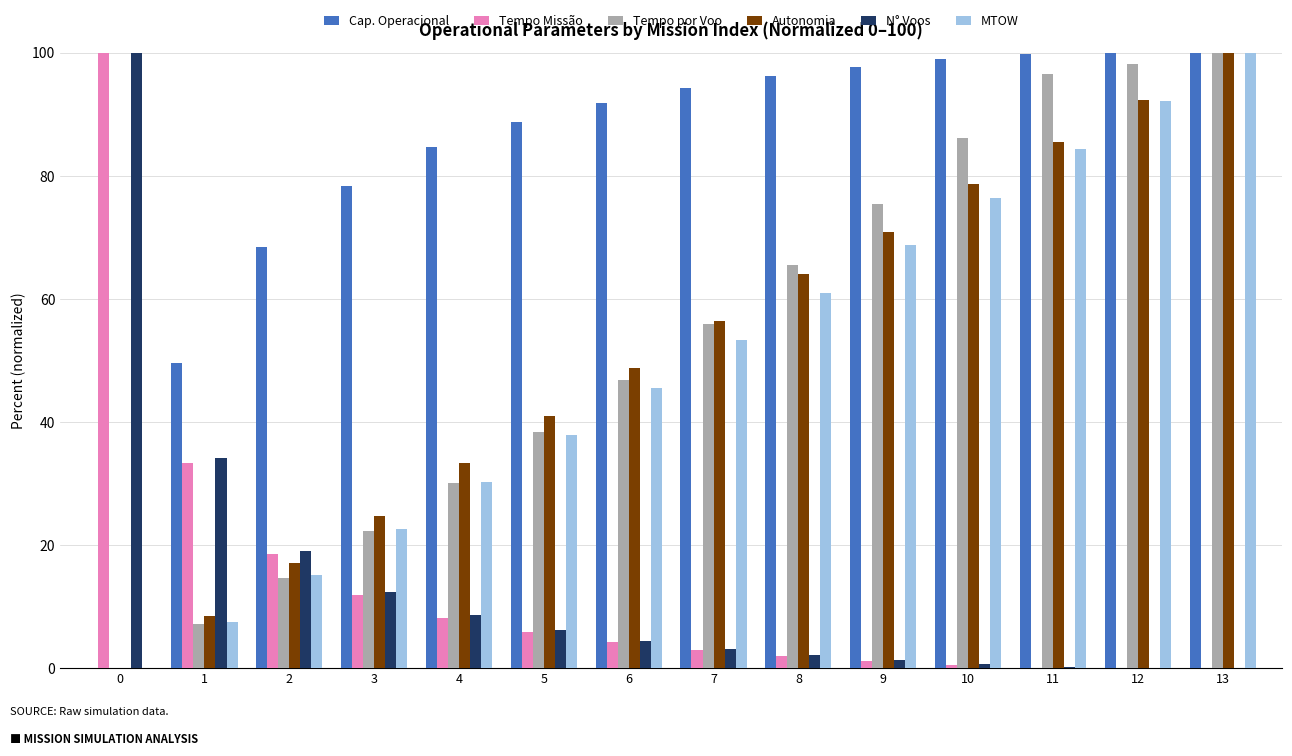

Between 0 and 3, which series saw the biggest shift?

Tempo Missão